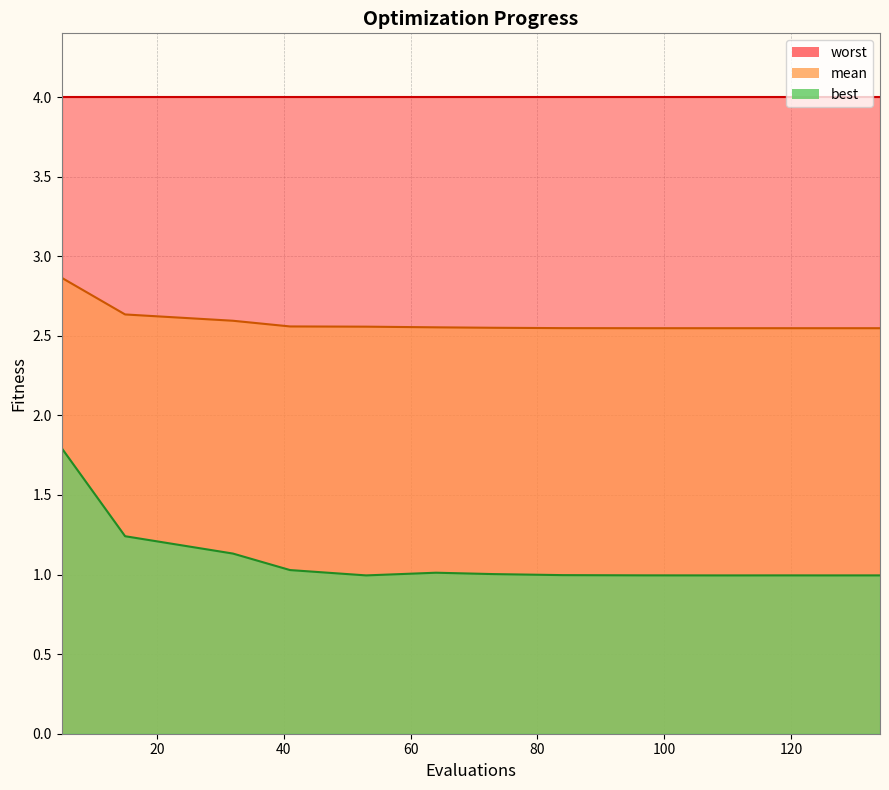

At which category is the sum across all series the highest?

5